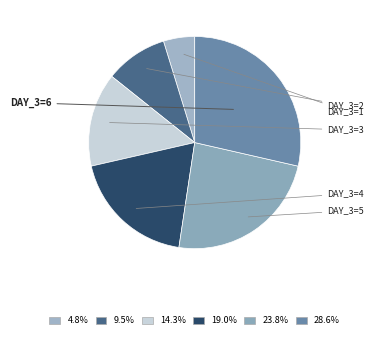

How many segments does this pie chart have?

6